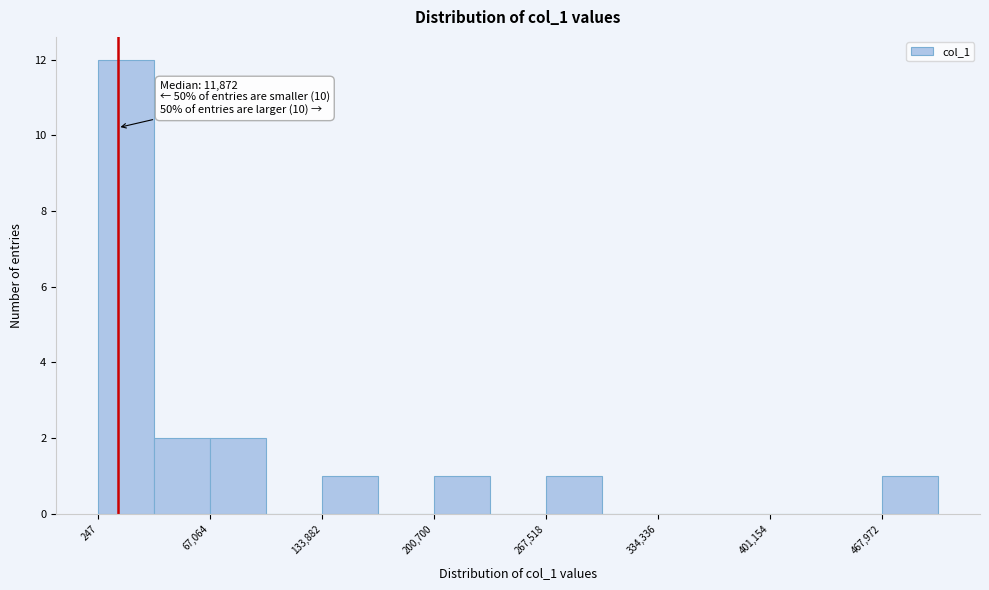

Around what value on the x-axis is the tallest bar? Give the approximate position of its centre, as read against the axis.

20000